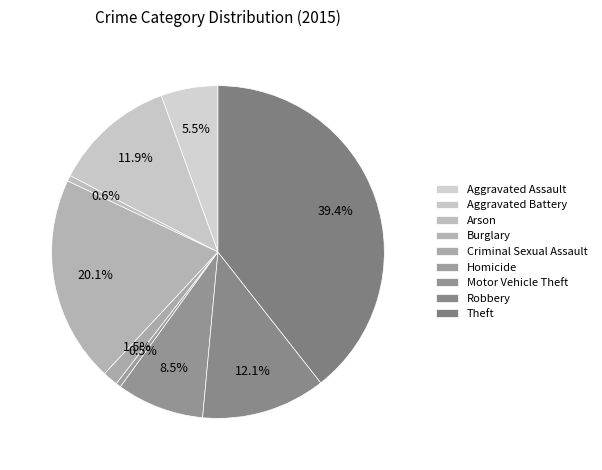

To the nearest percent, what is the average slice percentage?

11%